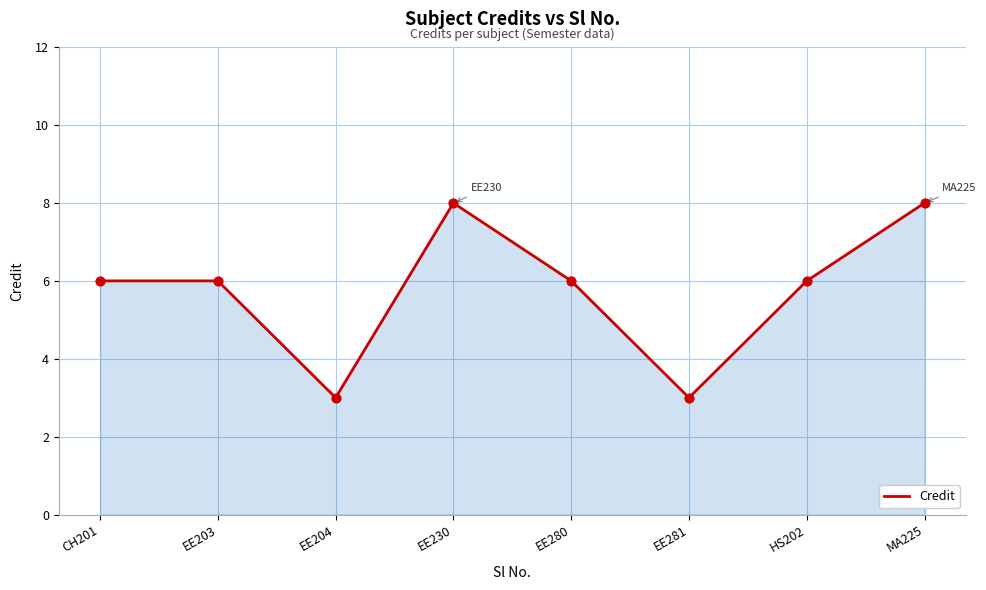

What is the change in value from EE203 to EE230?

+2